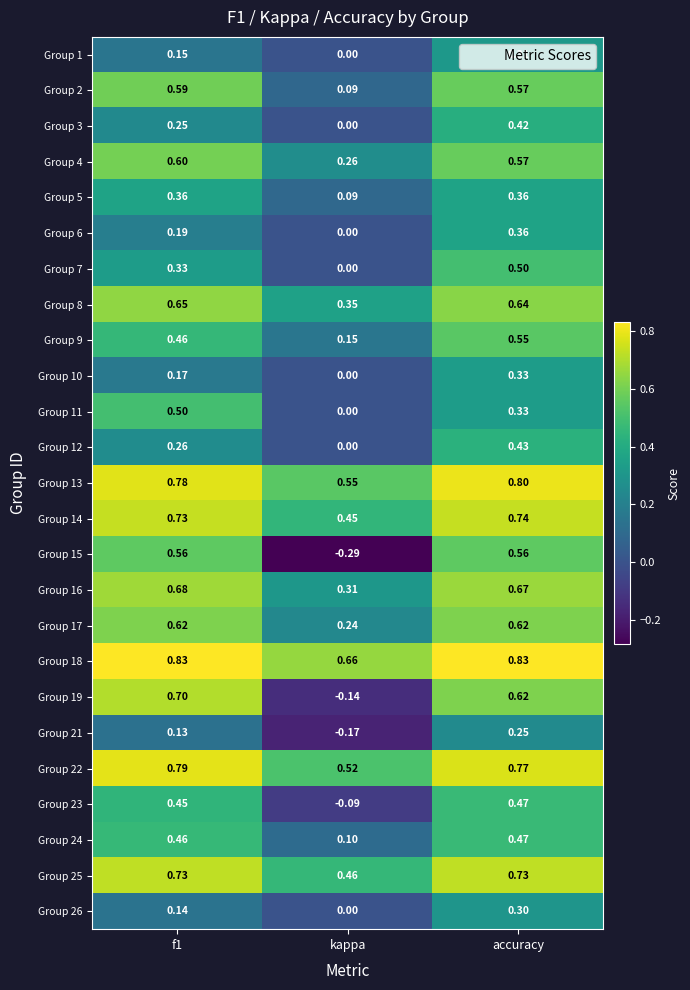

Is the value of Group 26 at accuracy greater than the value of Group 19 at kappa?

Yes